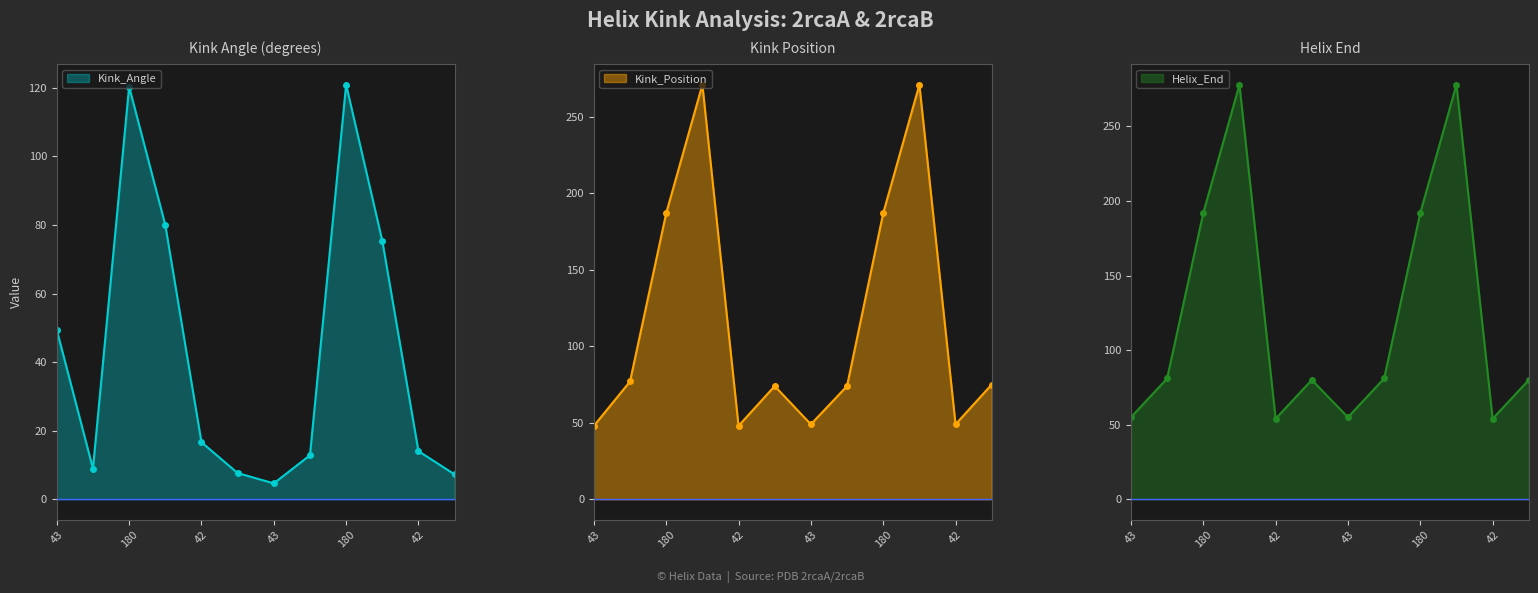

True or false: Kink_Position and Kink_Angle intersect in this chart.

True